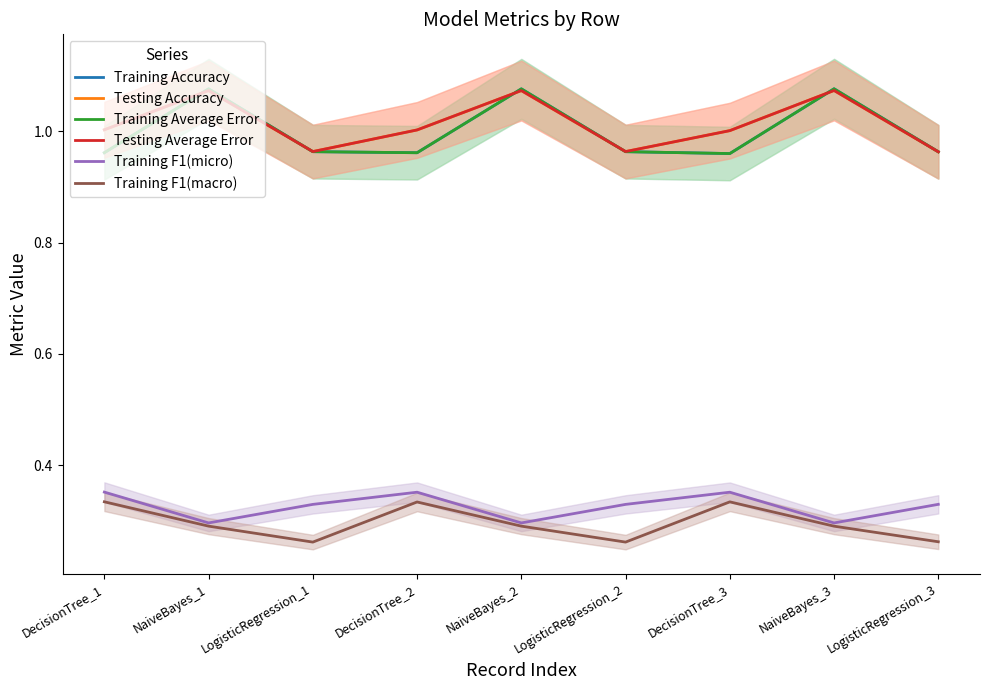

Which category has the highest value across all series?

NaiveBayes_3